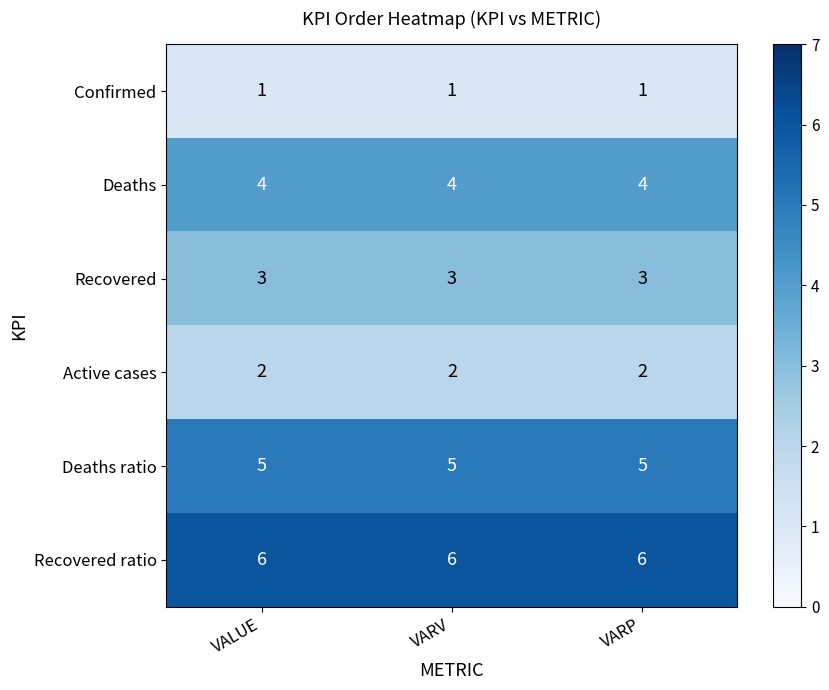

Rank the series by their maximum value, from highest to lowest.

Recovered ratio, Deaths ratio, Deaths, Recovered, Active cases, Confirmed